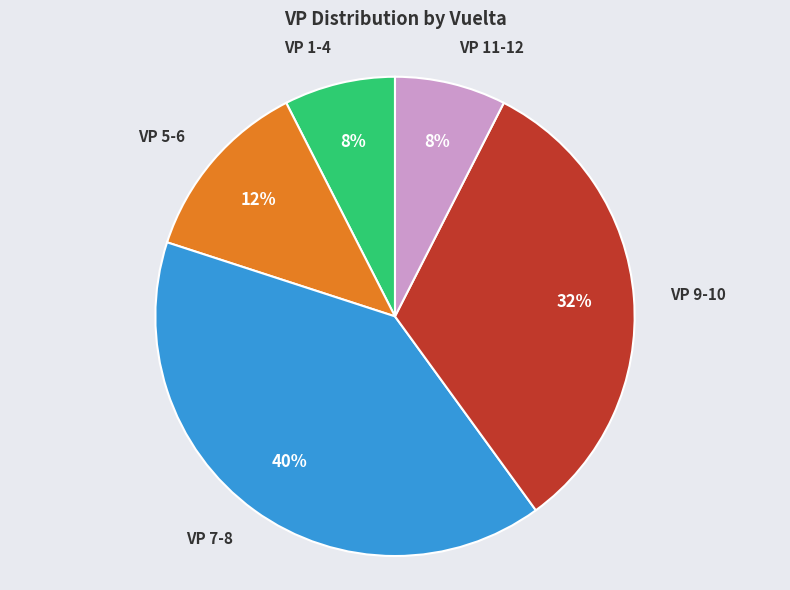

What percentage is the VP 9-10 slice, to the nearest percent?

32%